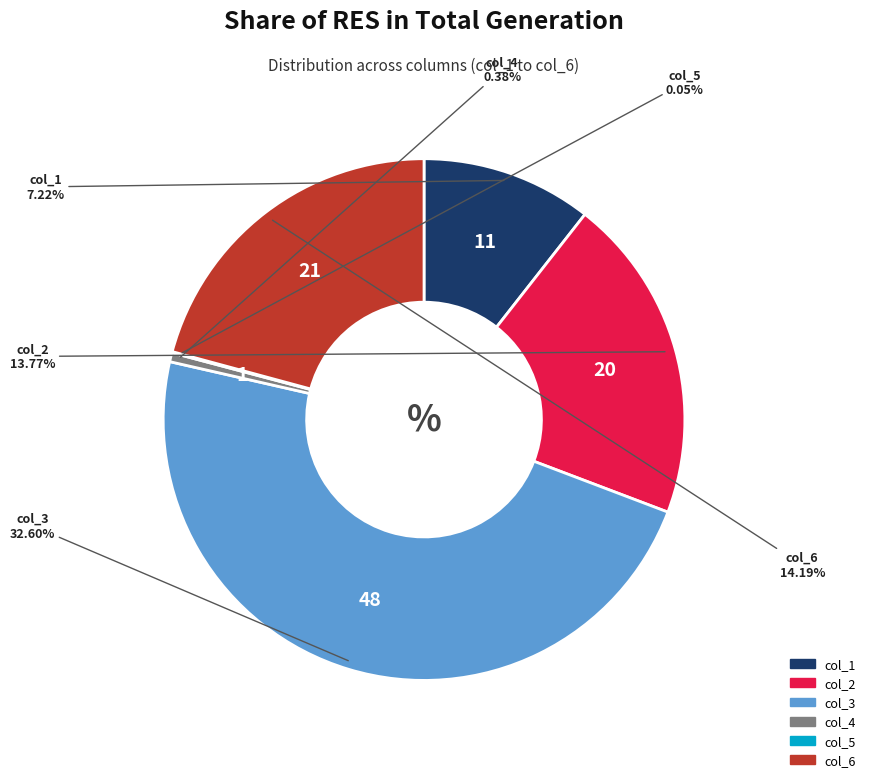

To the nearest percent, what is the difference between the col_1 and col_2 slice percentages?

10%